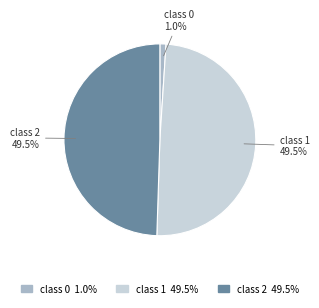

Count the number of slices in the pie.

3